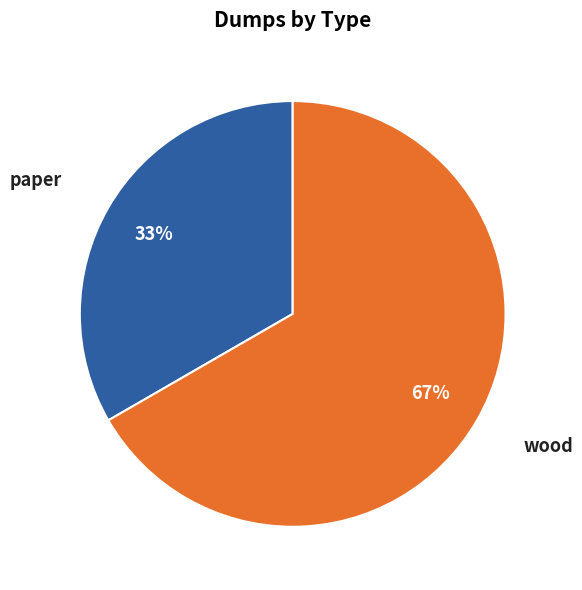

Which category has the smallest portion of the pie?

paper